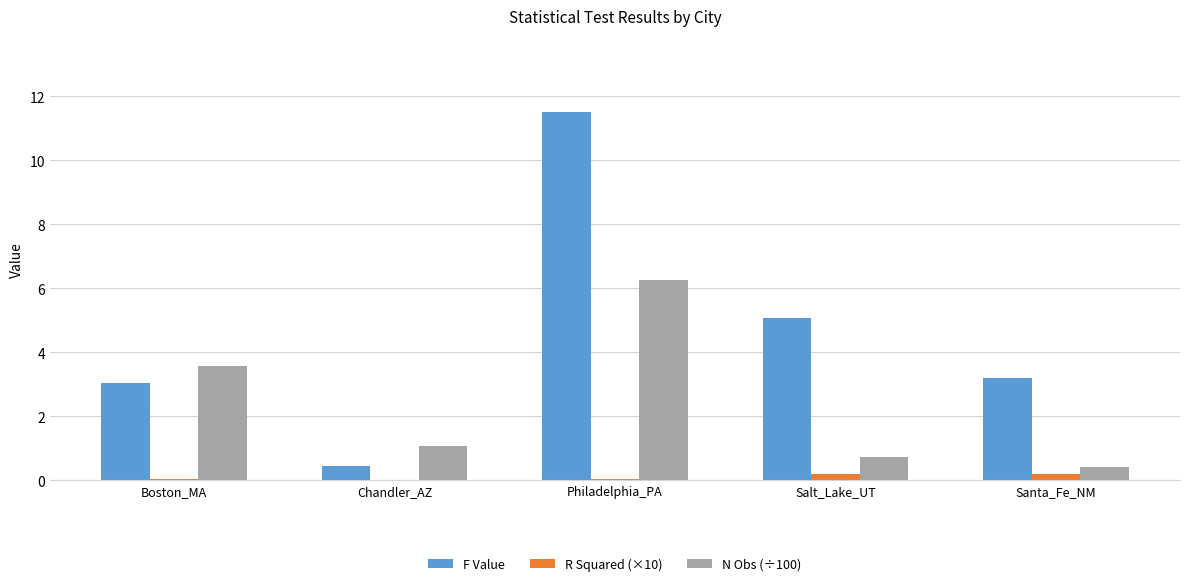

What is the greatest value displayed?

11.5